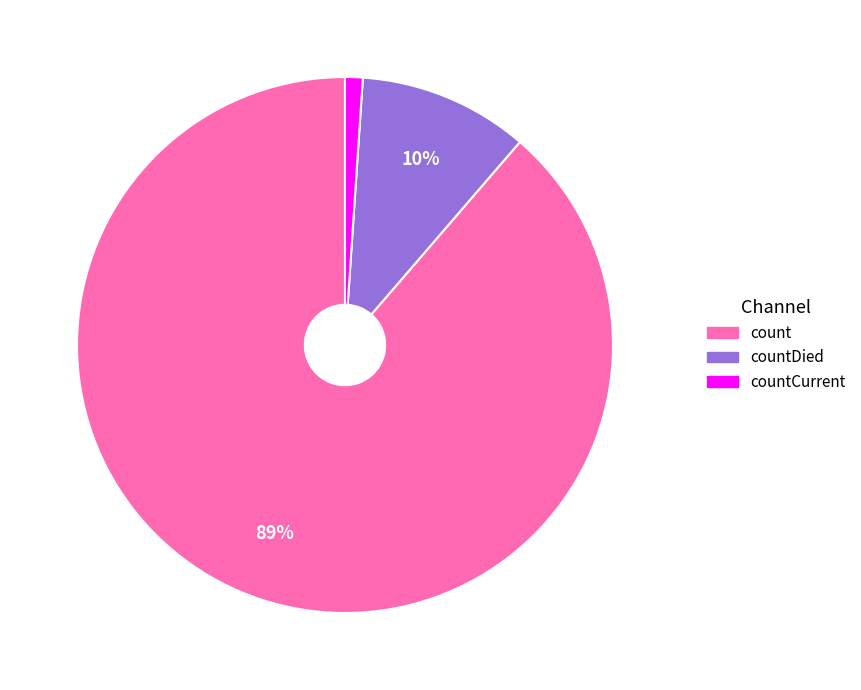

To the nearest percent, what is the average slice percentage?

33%